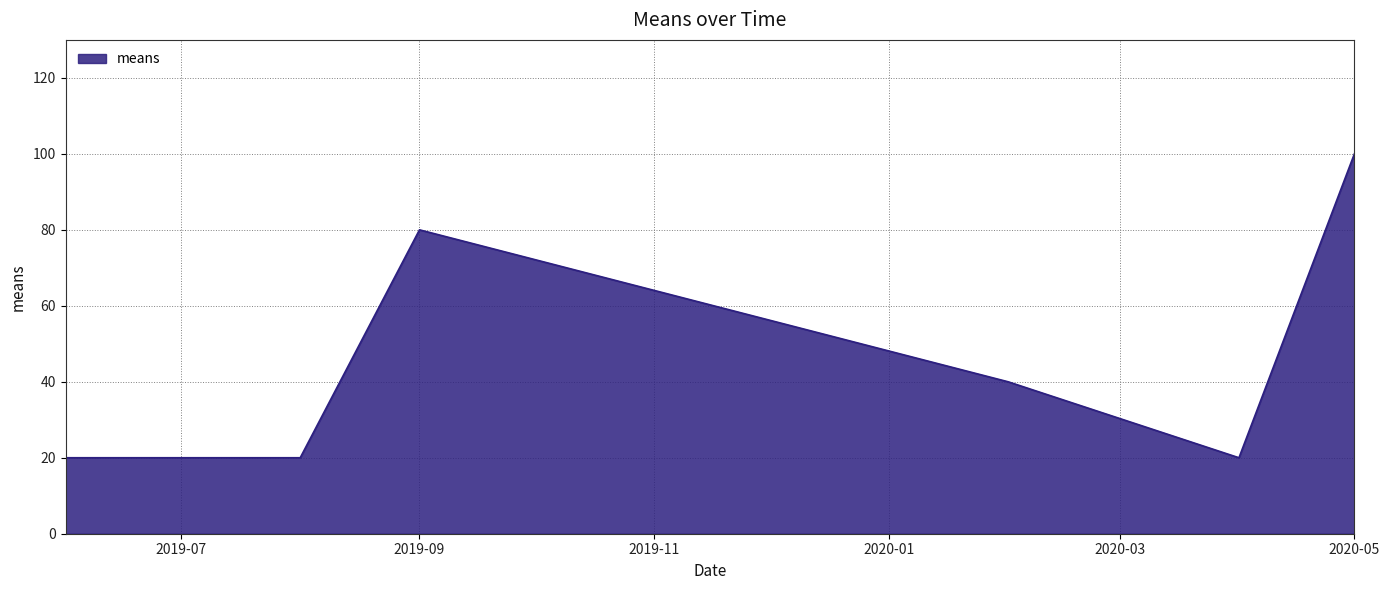

Reading left to right, extract all data points from this chart.

20	20	80	40	20	100